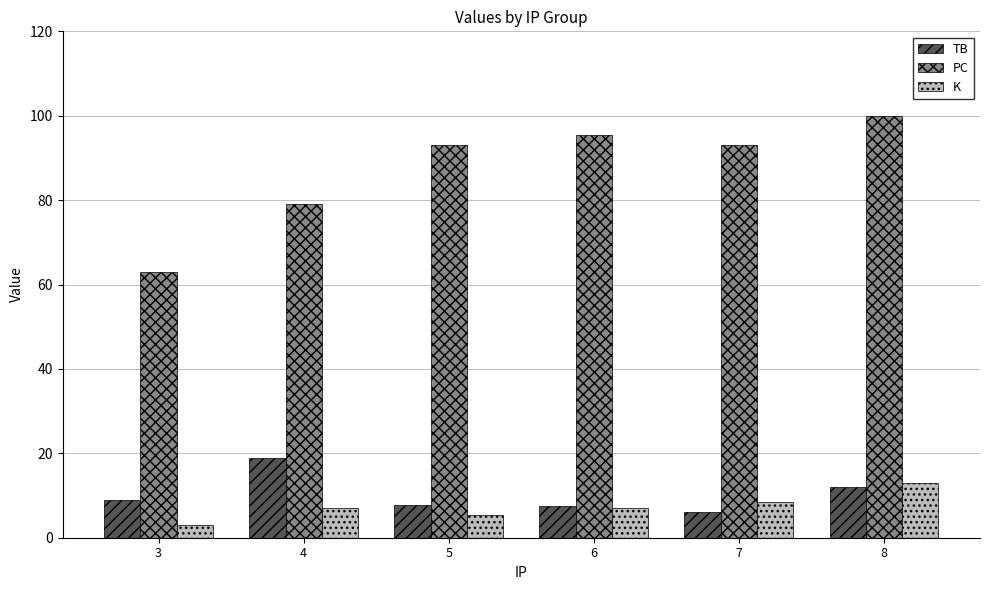

Is it true that PC equals 63.0 at 3?

True